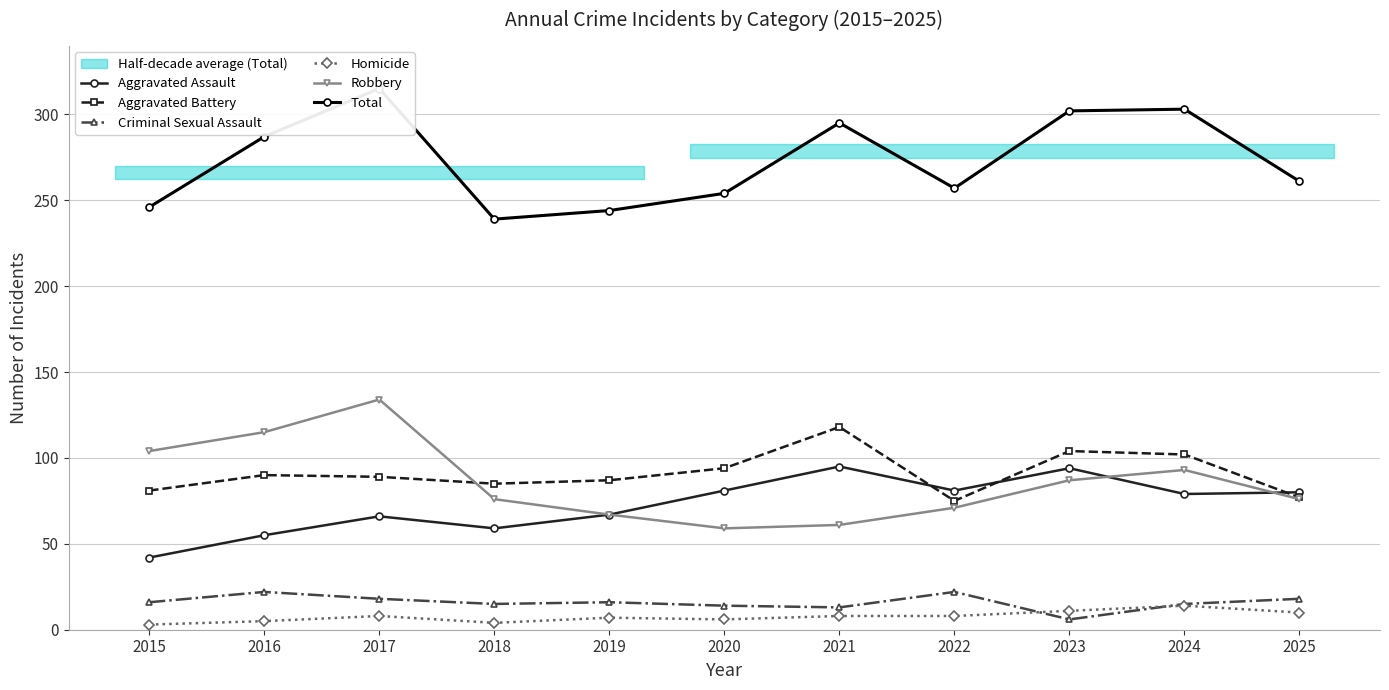

What is the minimum value for Total?

239